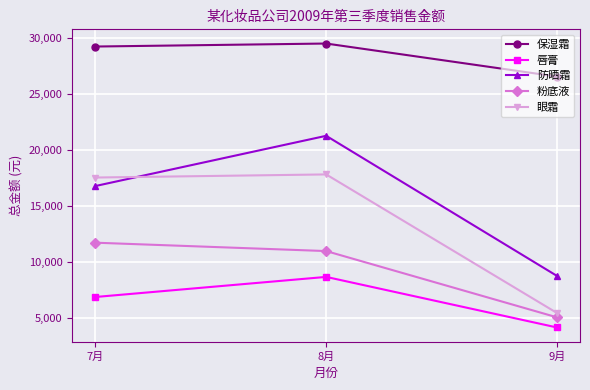

Reading right to left, what are all the values shown in this chart?

保湿霜: 26532.0	29480.0	29212.0
唇膏: 4126.2	8641.1	6847.1
防晒霜: 8732.0	21240.0	16756.0
粉底液: 5032.0	10948.0	11696.0
眼霜: 5421.0	17792.0	17514.0